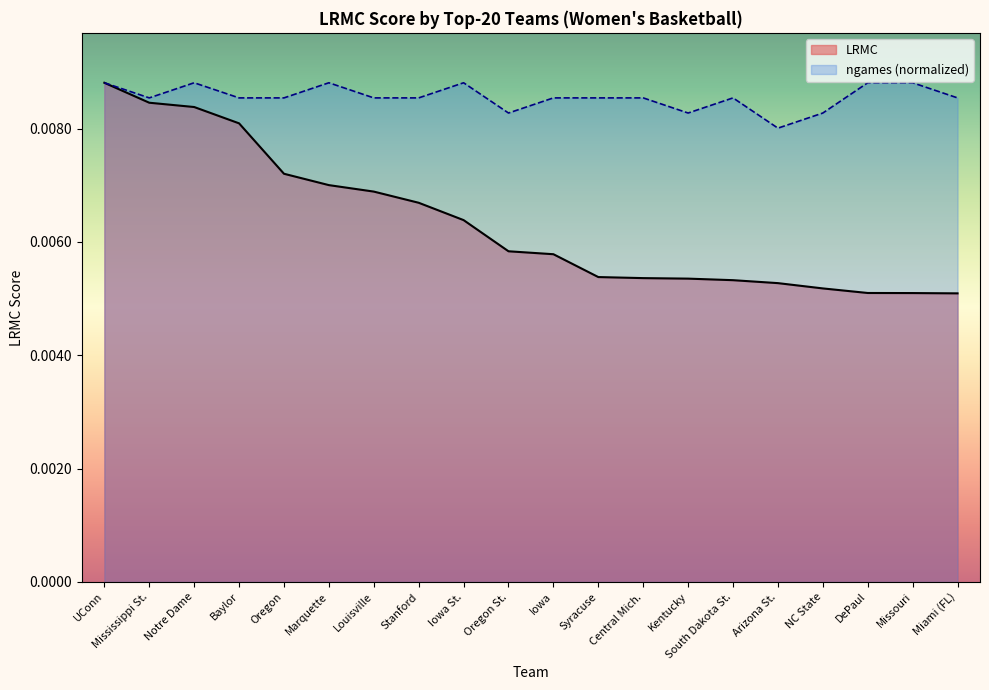

At DePaul, list the series in order from largest to smallest.

ngames (normalized), LRMC